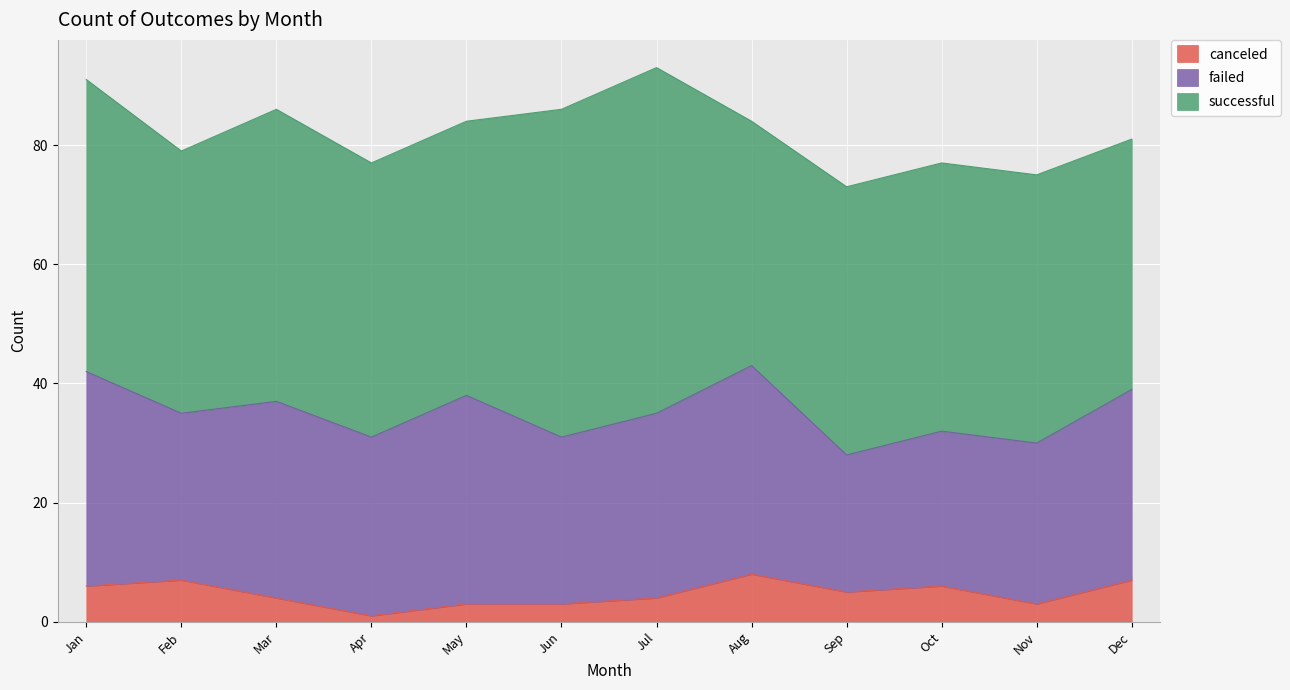

Read the canceled value at Jul.

4